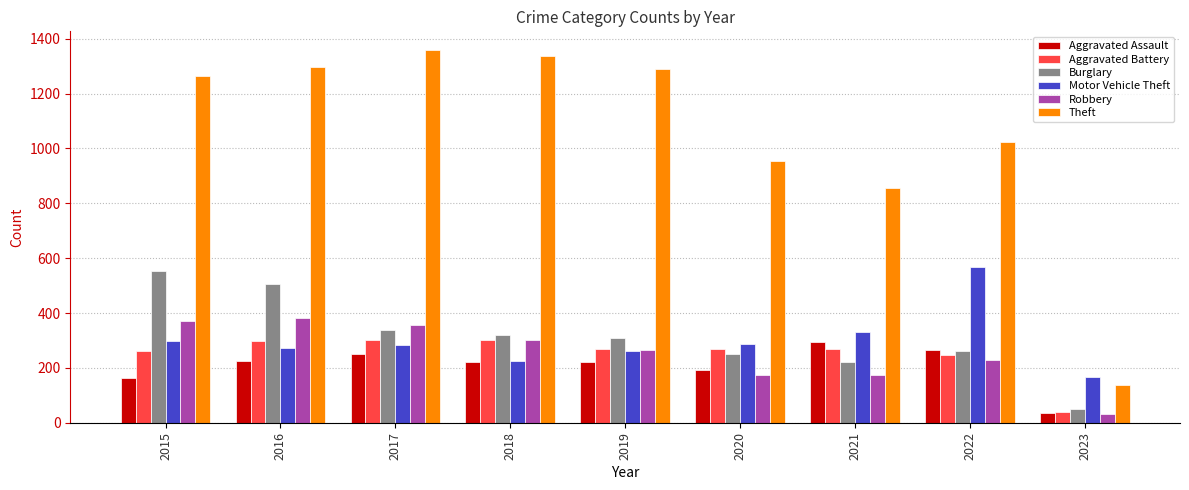

How many distinct data groups are displayed?

6